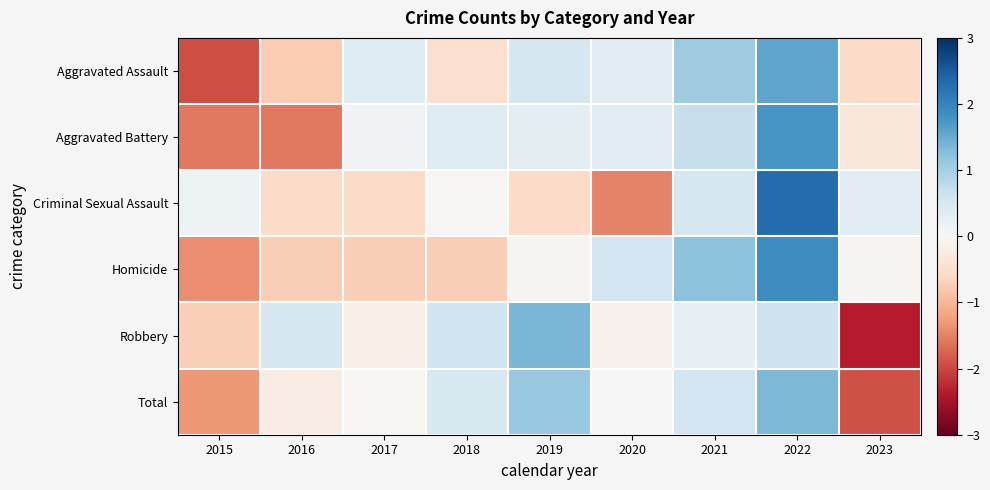

Which series has the widest spread of values?

Criminal Sexual Assault